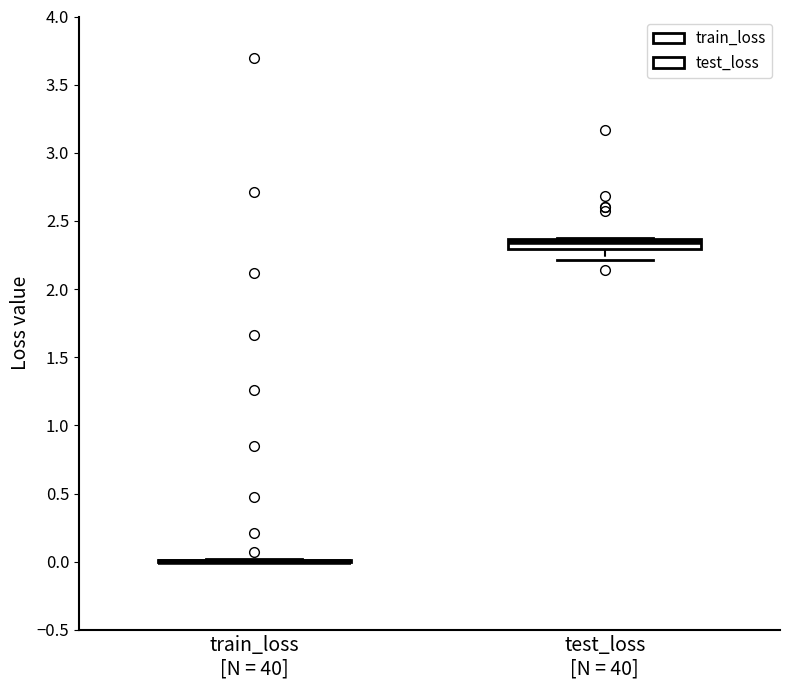

Reading left to right, read every box against the y-axis: the position of its median line, the range the box covers, and the ends of its whiskers. The values are not printed on the chart, so give them approximately, as read against the axis.

train_loss [N = 40]: box collapsed to a line at 0.00, whiskers 0.00 to 0.00
test_loss [N = 40]: median 2.35 (just below the box's upper edge), box 2.30 to 2.35, whiskers 2.20 to 2.40